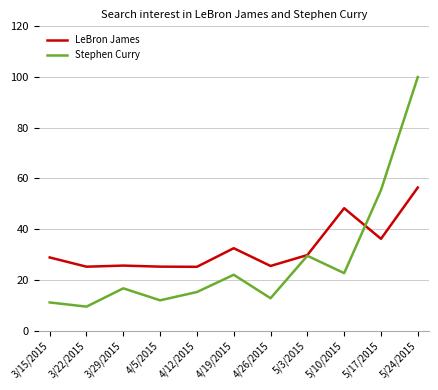

Which series has the largest range (max minus min)?

Stephen Curry